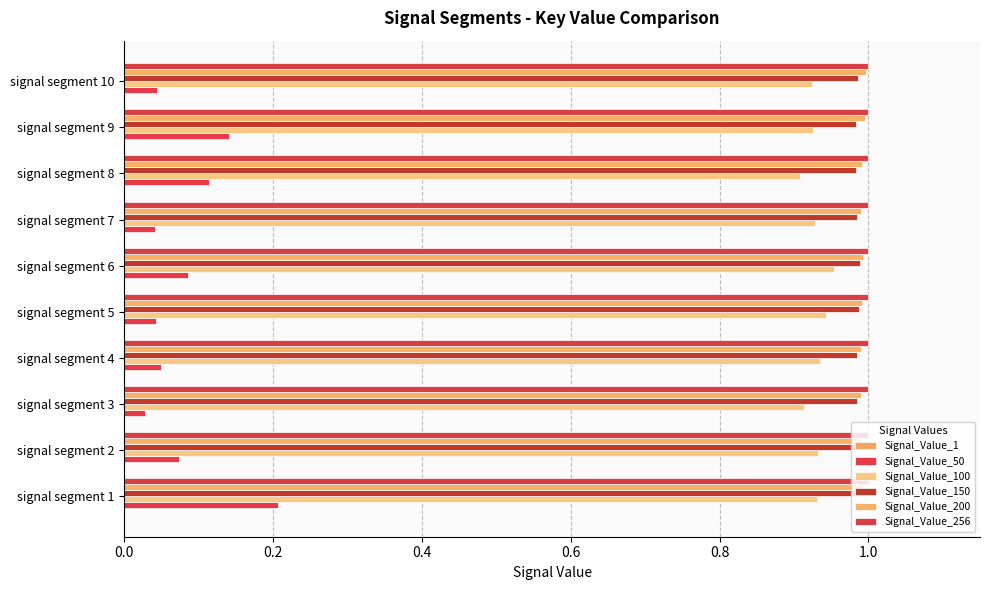

How many distinct data groups are displayed?

6